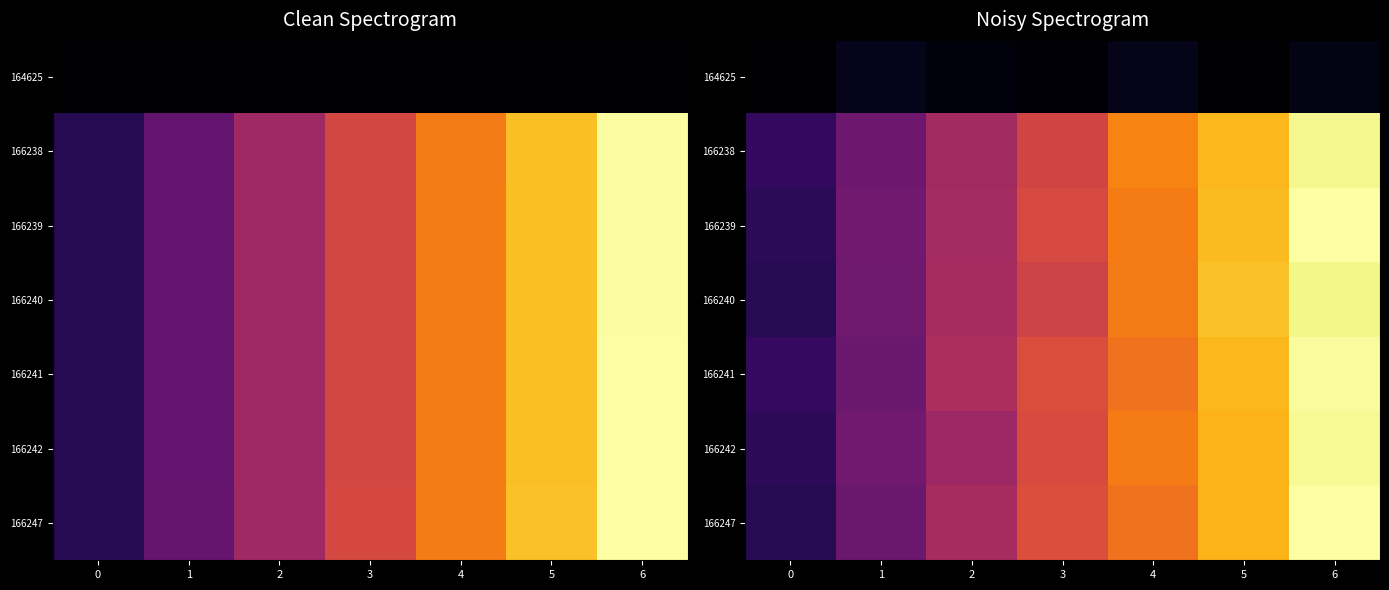

Reading left to right, what are all the values shown in this chart?

row_0: 0=0.0	1=0.0	2=0.0	3=0.0	4=0.0	5=0.0	6=0.0
row_1: 0=0.2	1=0.3	2=0.5	3=0.6	4=0.8	5=0.9	6=1.0
row_2: 0=0.2	1=0.3	2=0.5	3=0.6	4=0.7	5=0.9	6=1.0
row_3: 0=0.1	1=0.3	2=0.5	3=0.6	4=0.7	5=0.9	6=1.0
row_4: 0=0.2	1=0.3	2=0.5	3=0.6	4=0.7	5=0.9	6=1.0
row_5: 0=0.2	1=0.3	2=0.4	3=0.6	4=0.7	5=0.9	6=1.0
row_6: 0=0.1	1=0.3	2=0.5	3=0.6	4=0.7	5=0.9	6=1.0